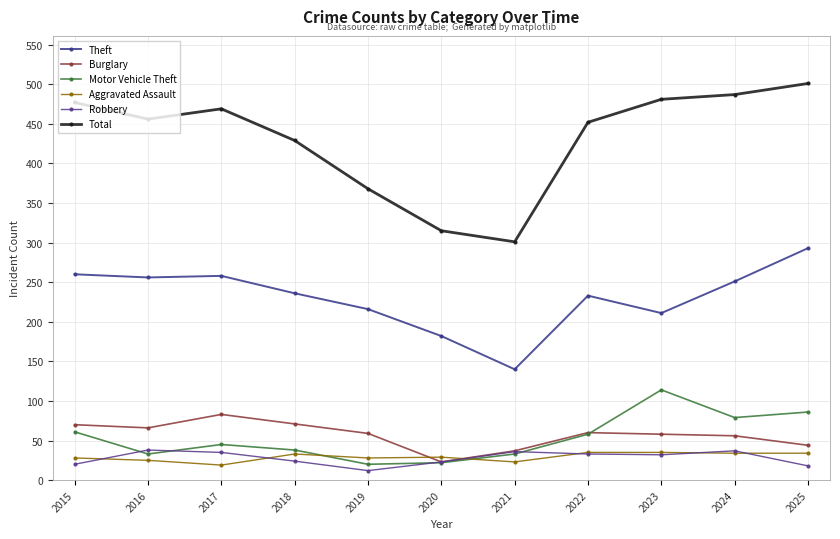

List the labels in order of Motor Vehicle Theft value, largest first.

2023, 2025, 2024, 2015, 2022, 2017, 2018, 2016, 2021, 2020, 2019